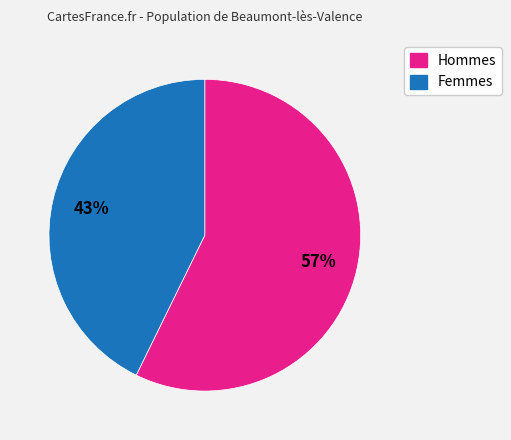

How many slices are in this pie chart?

2